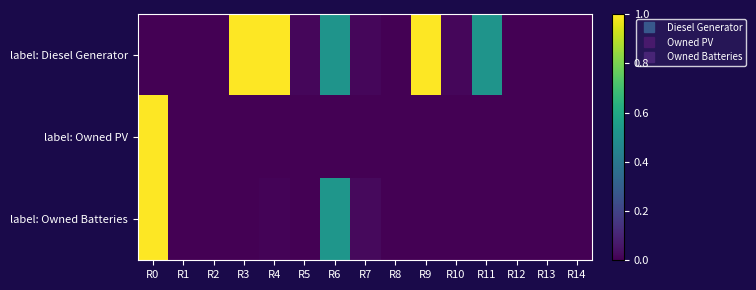

Rank the series at R9 from lowest to highest value.

label: Owned PV, label: Owned Batteries, label: Diesel Generator